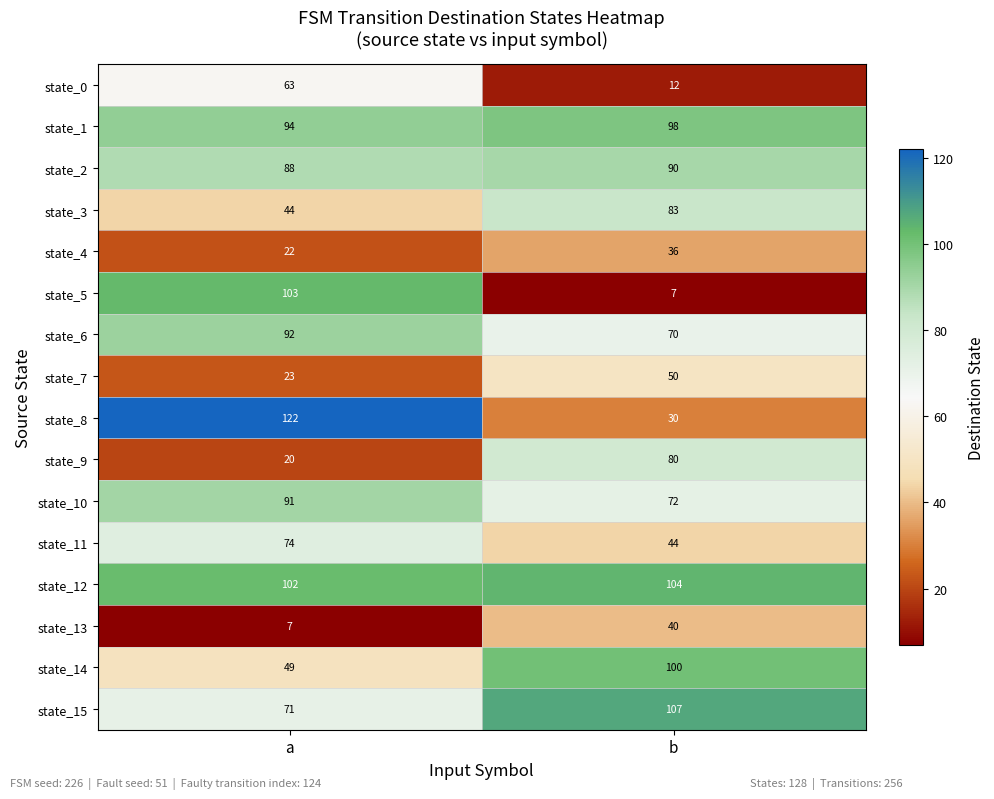

How many distinct data groups are displayed?

16